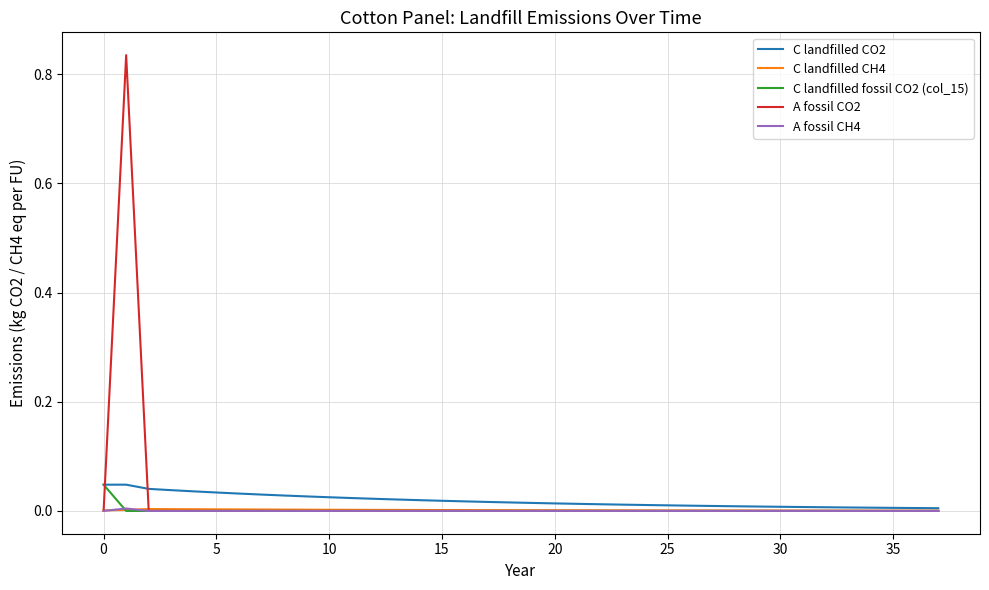

Which series has the widest spread of values?

A fossil CO2